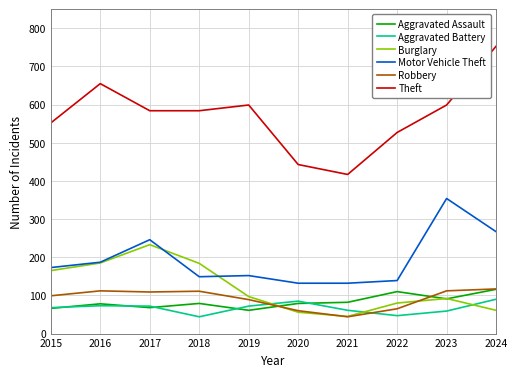

True or false: Motor Vehicle Theft and Aggravated Battery cross at least once.

False